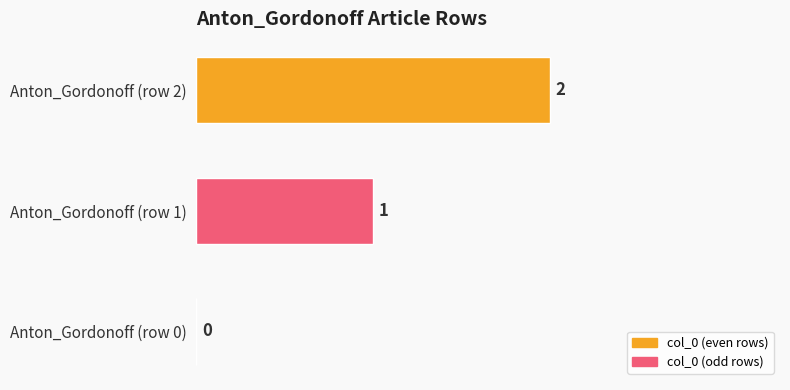

Which label corresponds to the largest value in the chart?

Anton_Gordonoff (row 2)